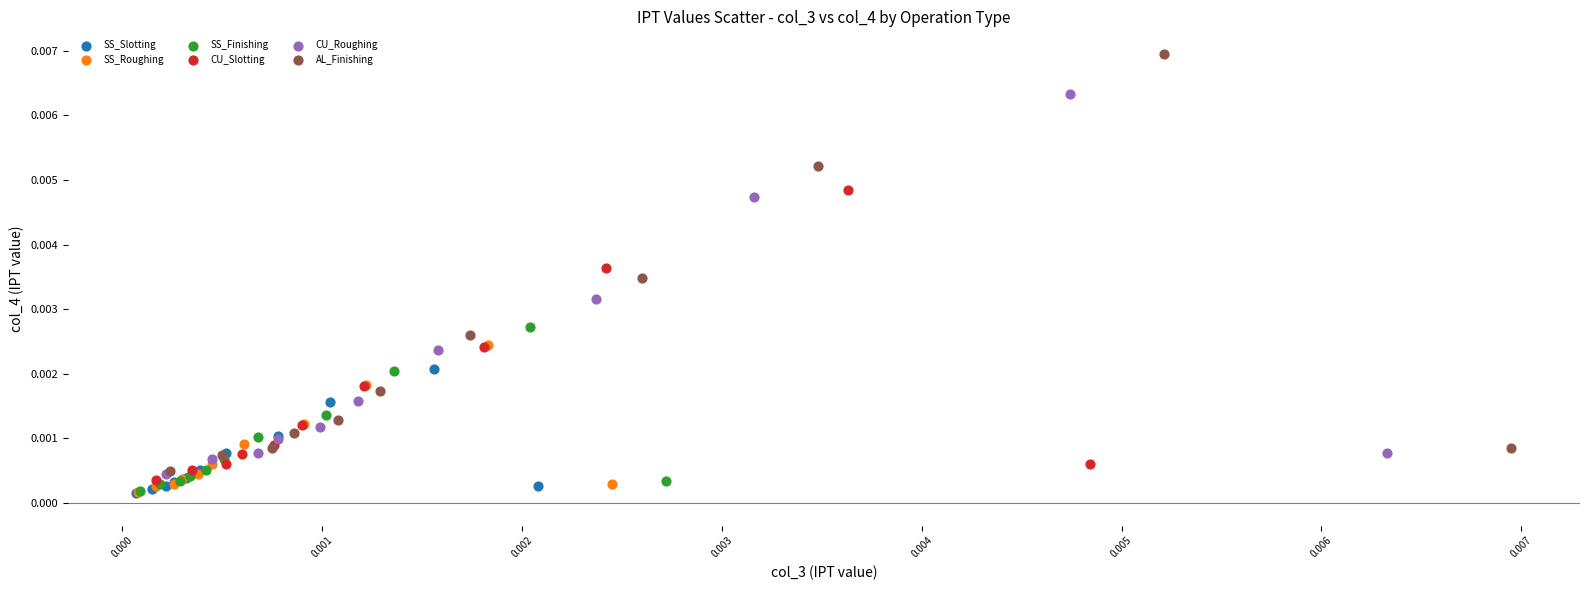

Which series reaches the maximum Y coordinate?

AL_Finishing